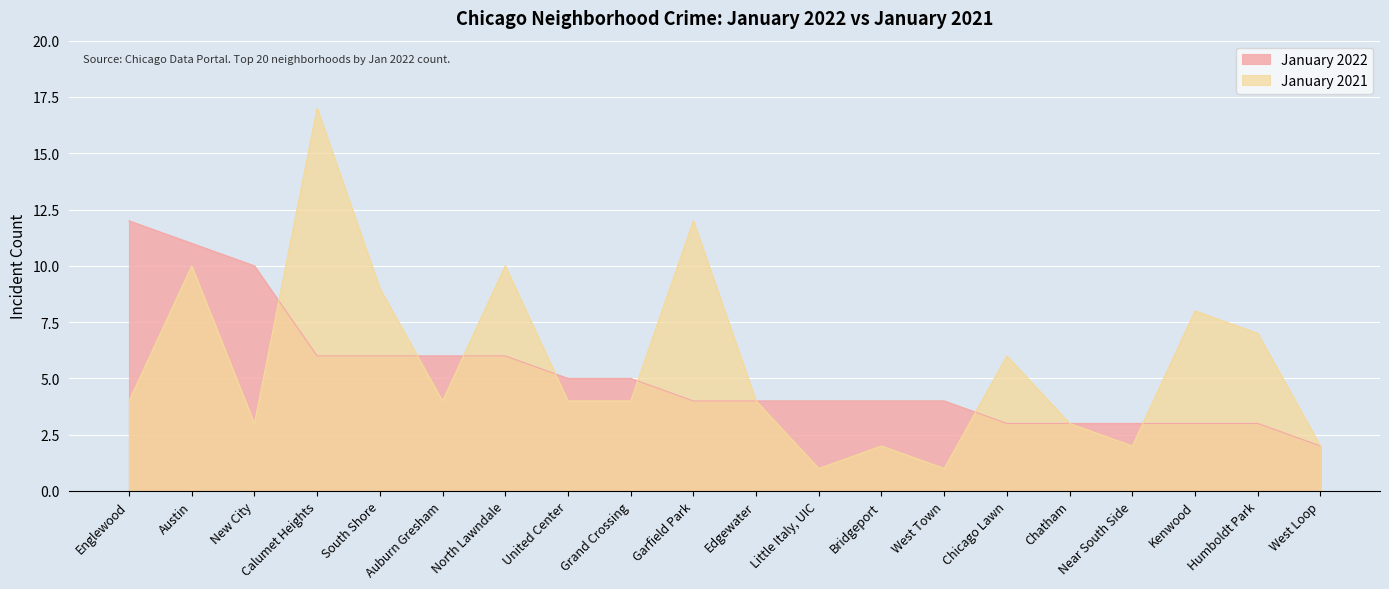

Is it true that January 2022 equals 5 at Near South Side?

False